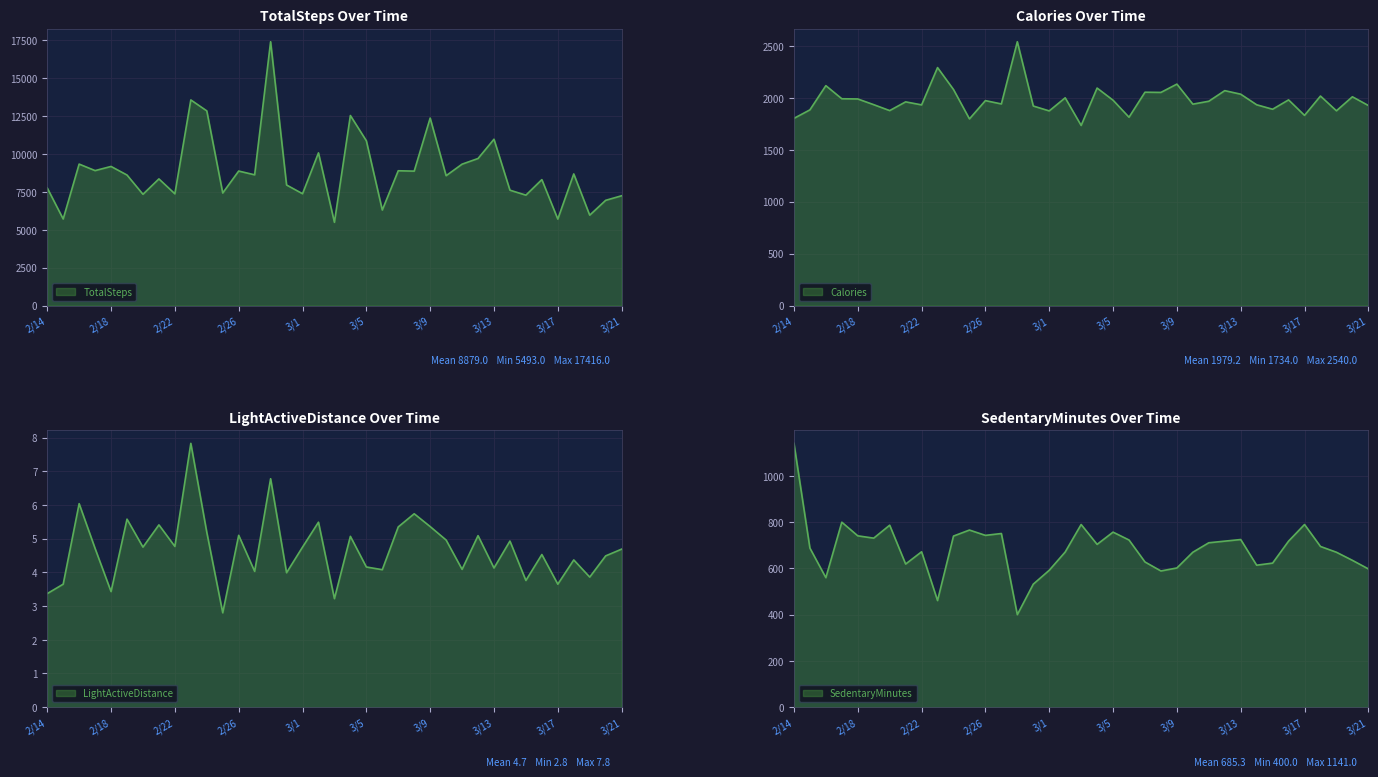

What is the minimum value for Calories?

1734.0